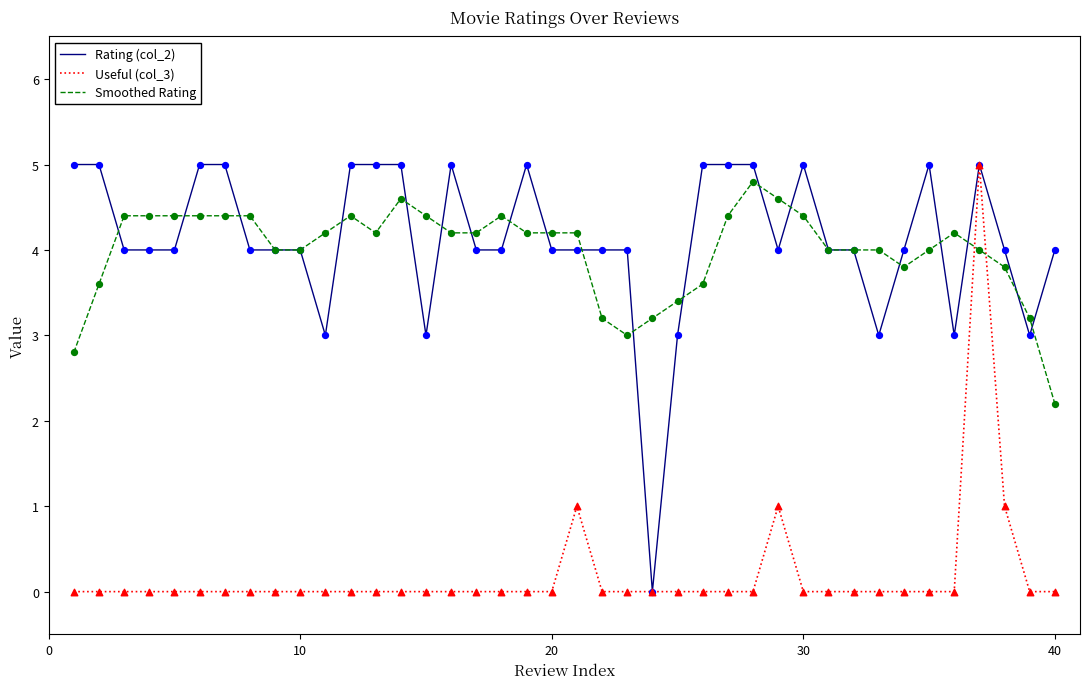

What is the maximum value for Useful (col_3)?

5.0